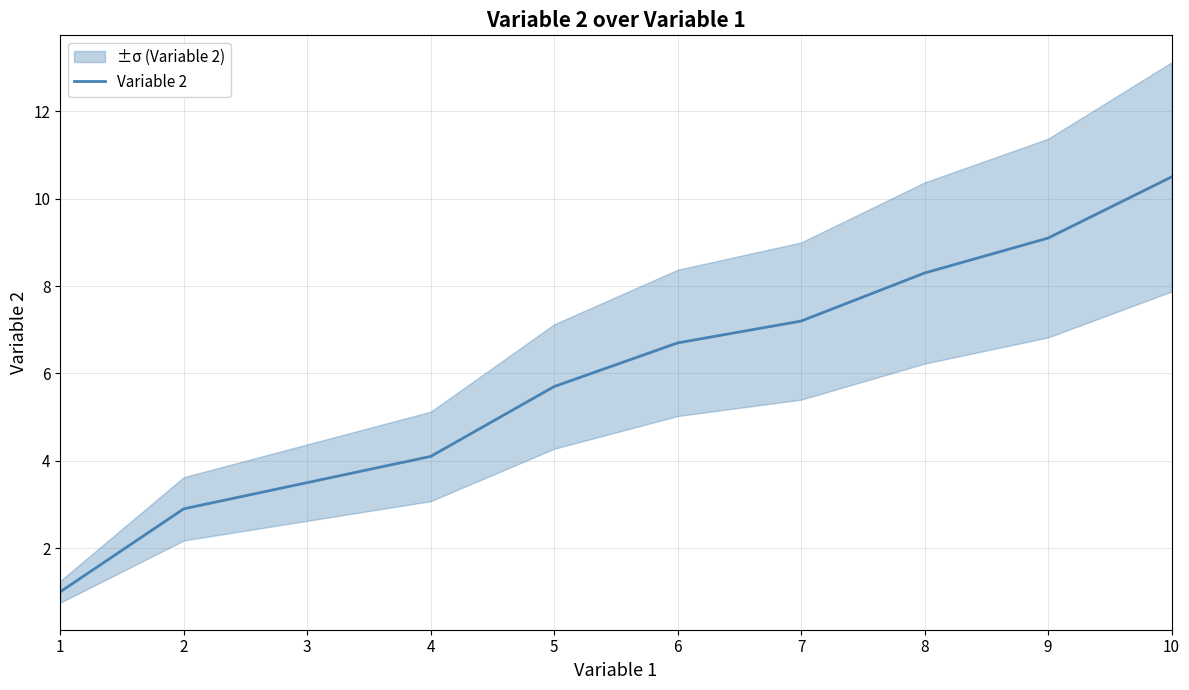

Which has a higher value, 3 or 5?

5